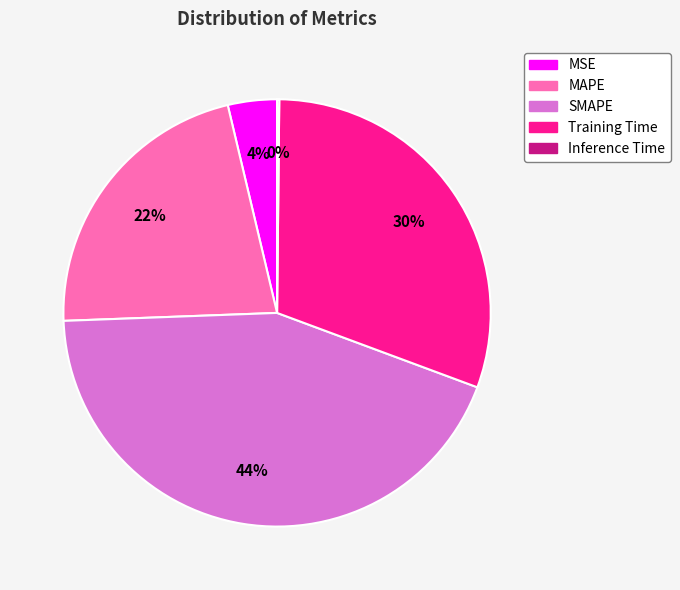

True or false: SMAPE accounts for 51% of the total.

False